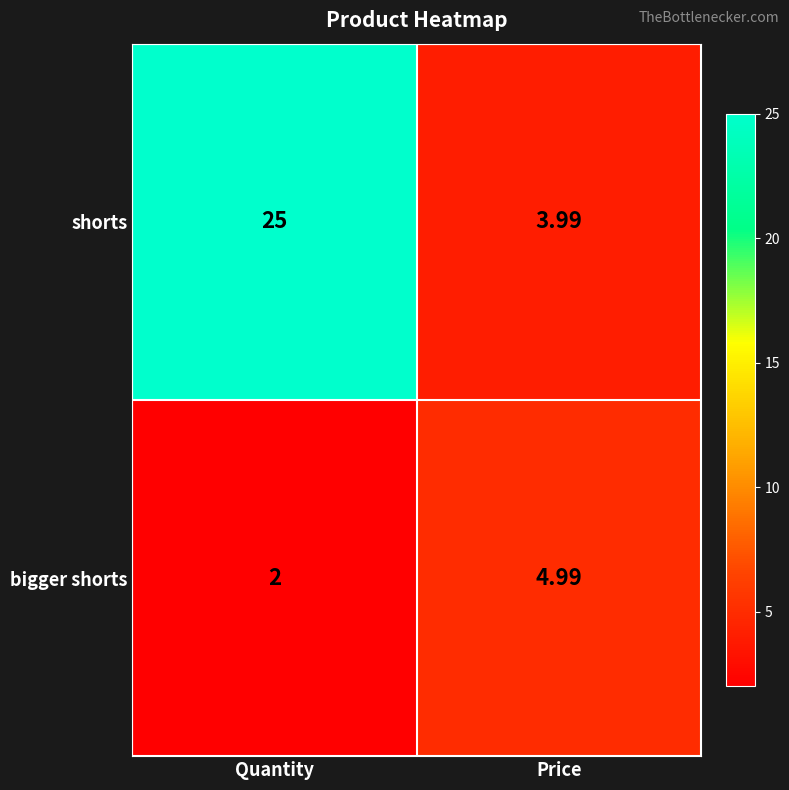

What is the maximum value shown in the chart?

25.0